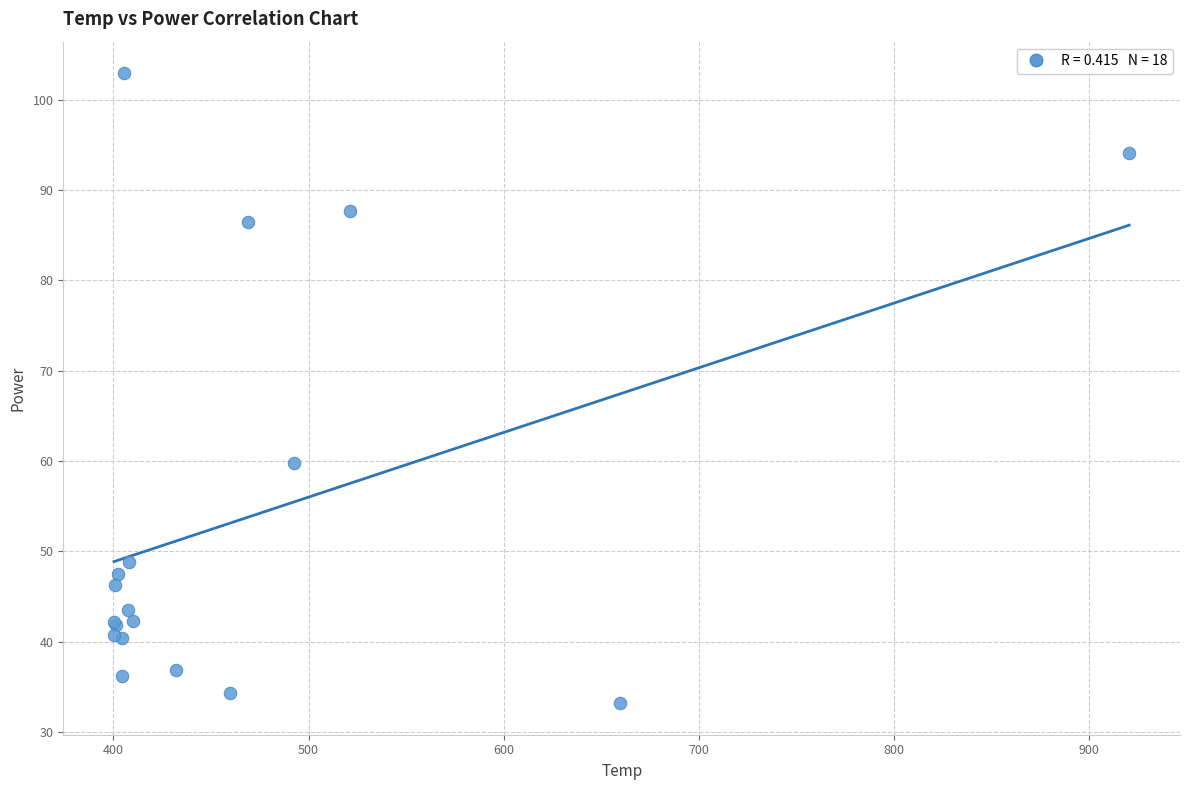

What Y value in the scatter plot is closest to 68?

59.8